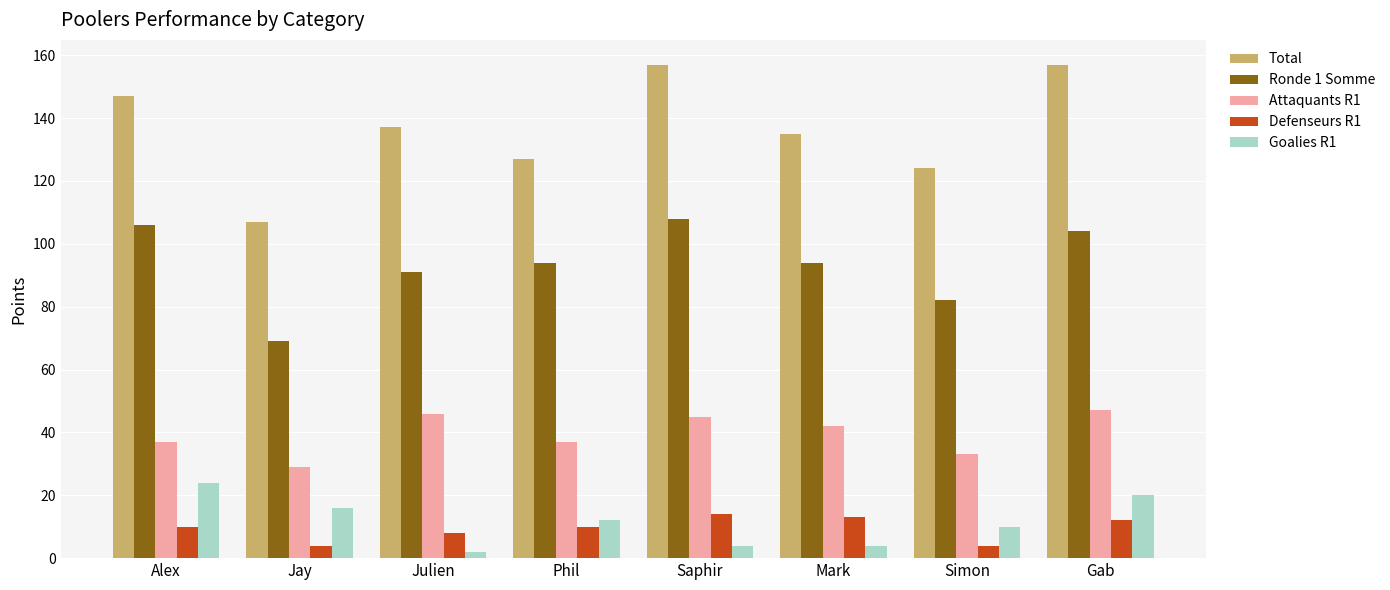

Which category has the highest value in the Ronde 1 Somme series?

Saphir